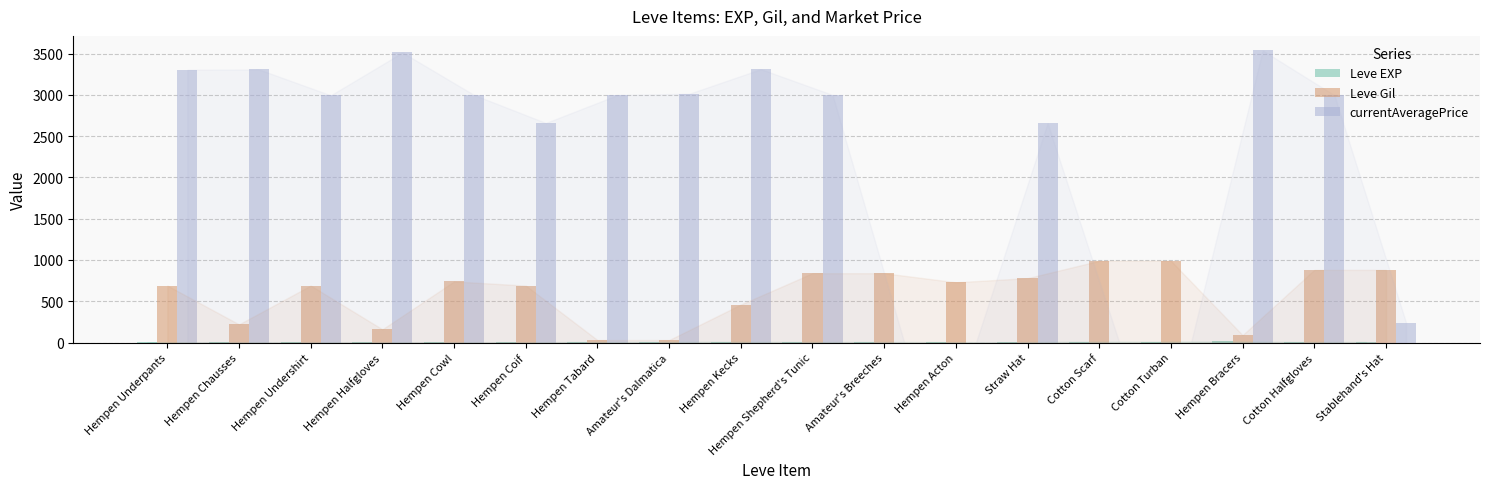

The value of Leve Gil at Hempen Bracers is 90. True or false?

True